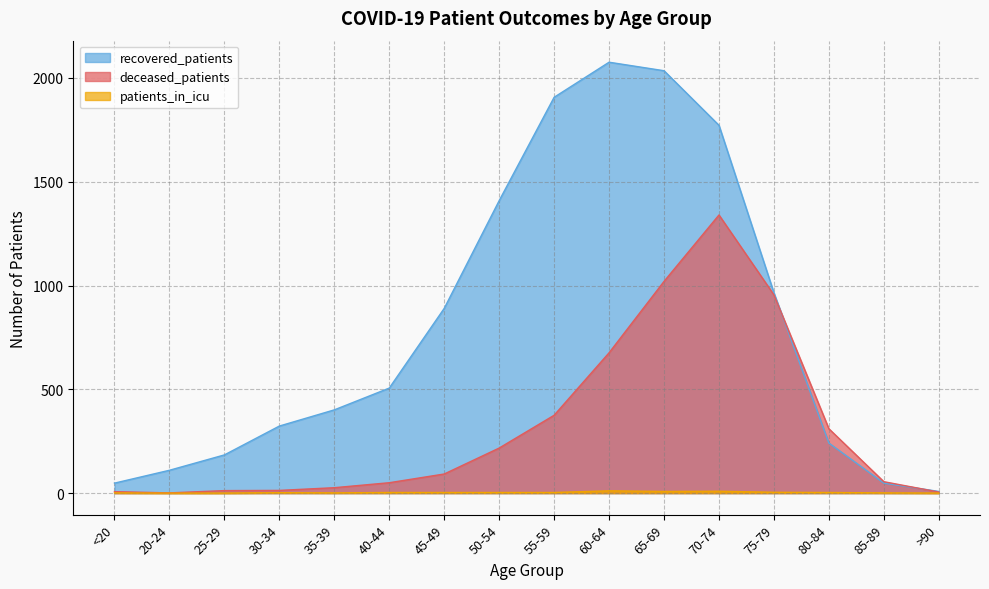

Reading left to right, list all the values displayed in this chart.

deceased_patients: 7	1	12	13	26	50	92	217	375	676	1020	1340	955	310	55	5
recovered_patients: 48	110	184	323	401	506	890	1409	1907	2076	2035	1772	965	241	48	8
patients_in_icu: 1	0	0	2	1	3	3	3	3	11	8	9	4	3	1	0